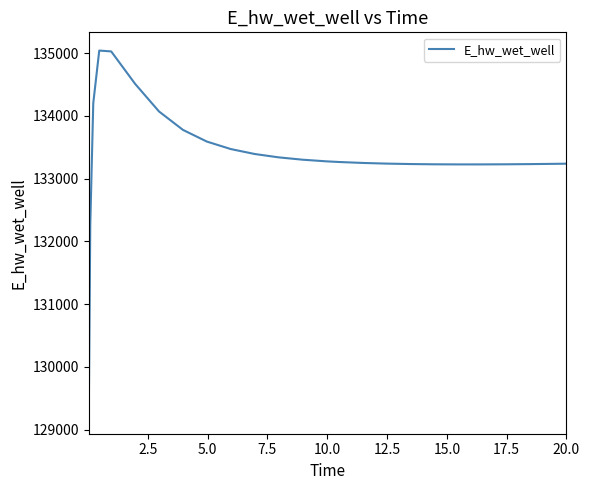

What is the difference between the maximum and second lowest values?

2780.9